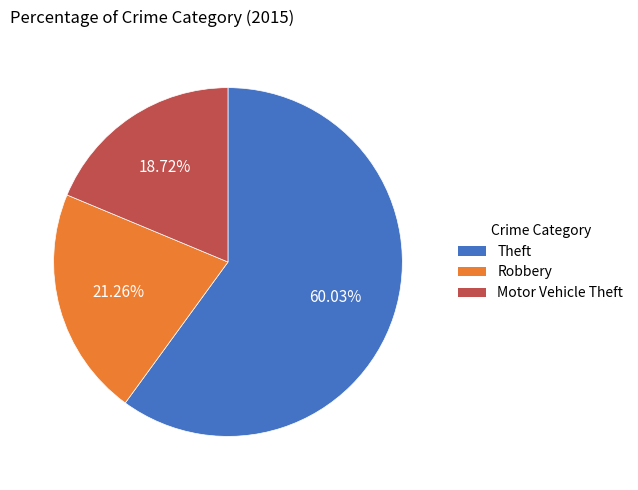

Do Motor Vehicle Theft and Theft together represent more than half of the pie?

Yes